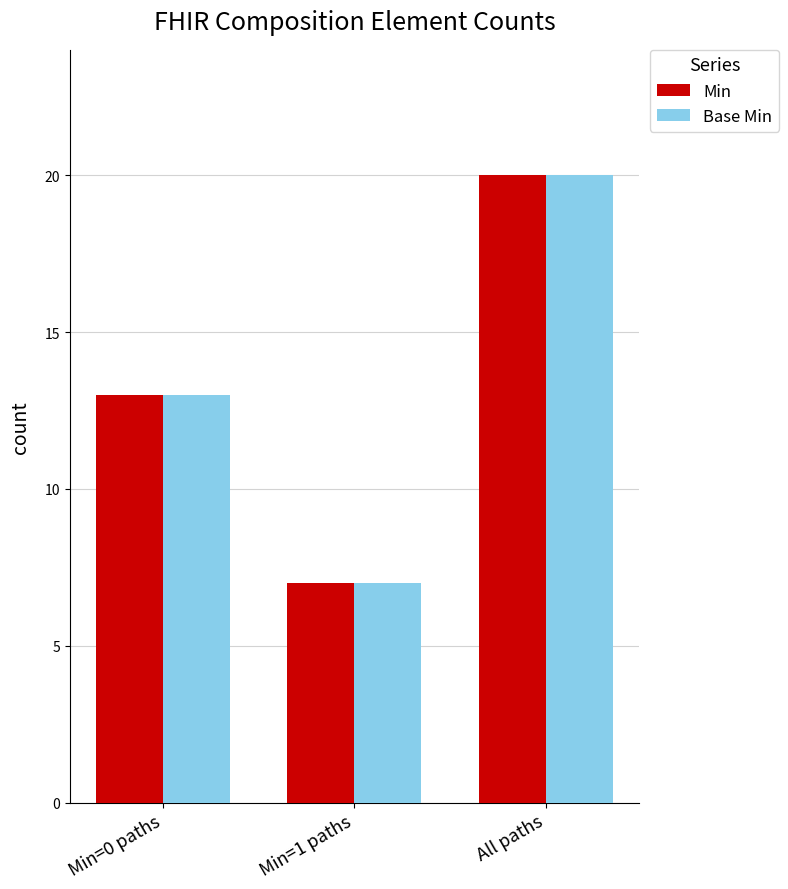

List the labels in order of Min value, smallest first.

Min=1 paths, Min=0 paths, All paths